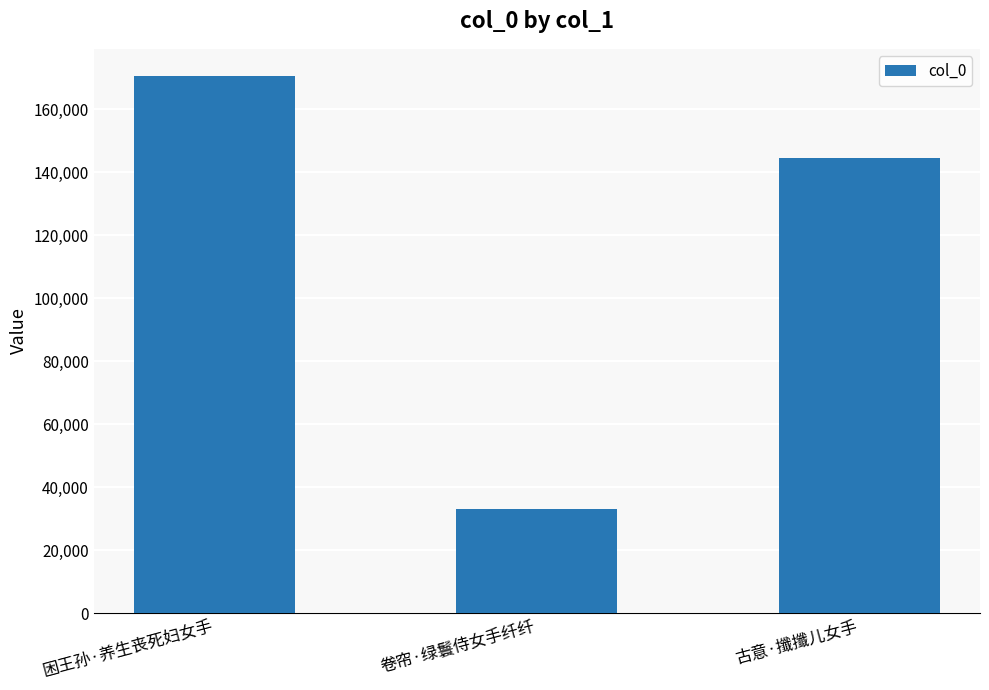

The chart shows a value of 88638 at 古意·攕攕儿女手. True or false?

False